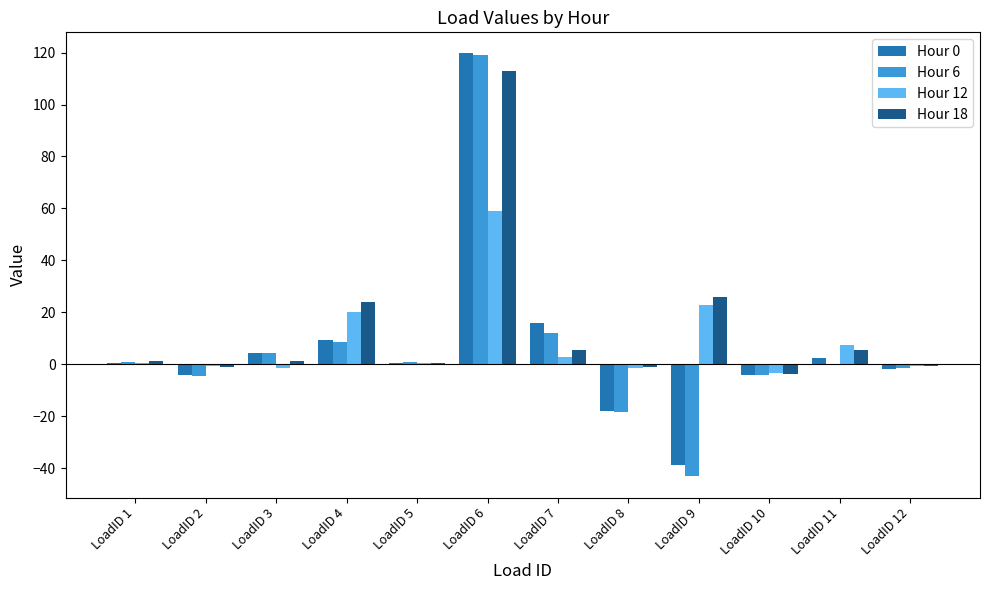

What is the spread (max minus min) of values at LoadID 3?

6.0